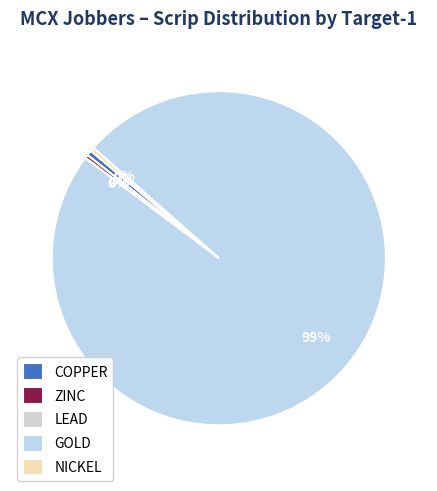

Between LEAD and COPPER, which is larger?

COPPER